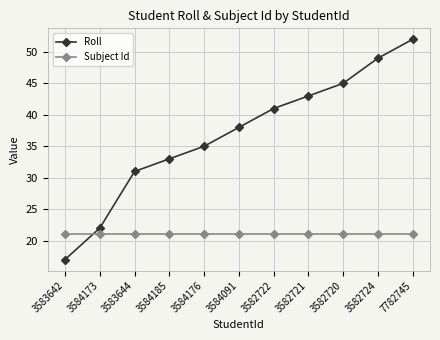

What value does the Subject Id series have at 7782745?

21